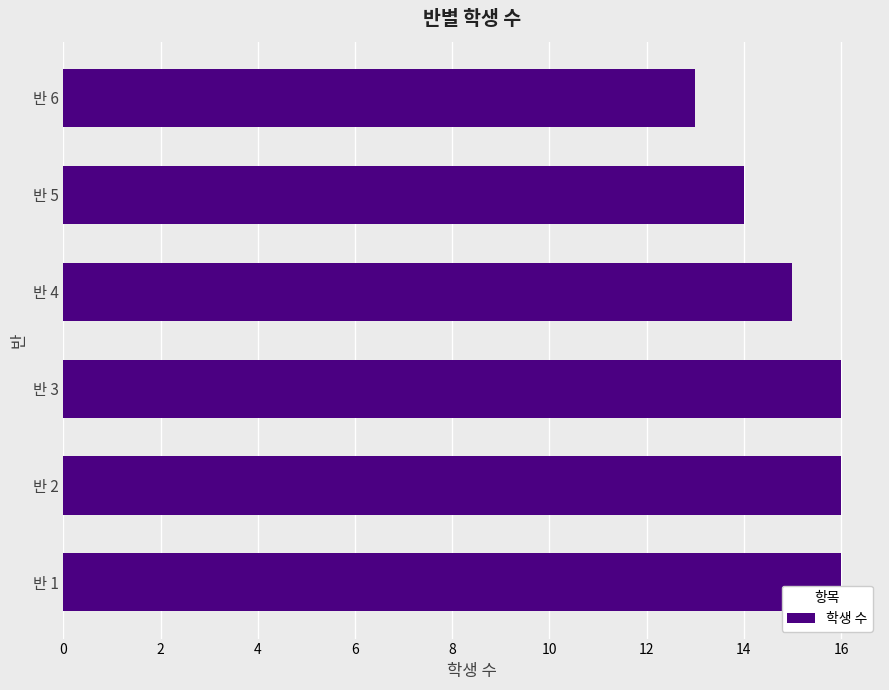

What is the maximum value shown in the chart?

16